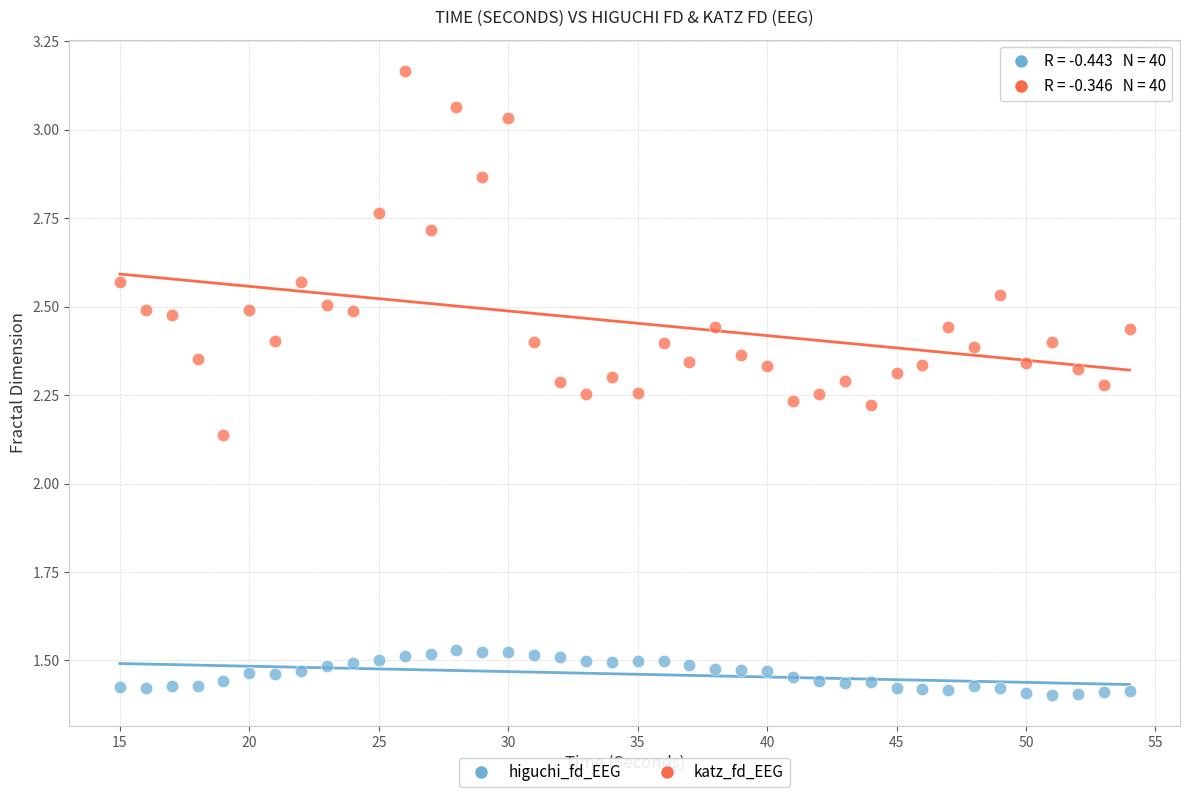

Which series reaches the minimum Y coordinate?

higuchi_fd_EEG